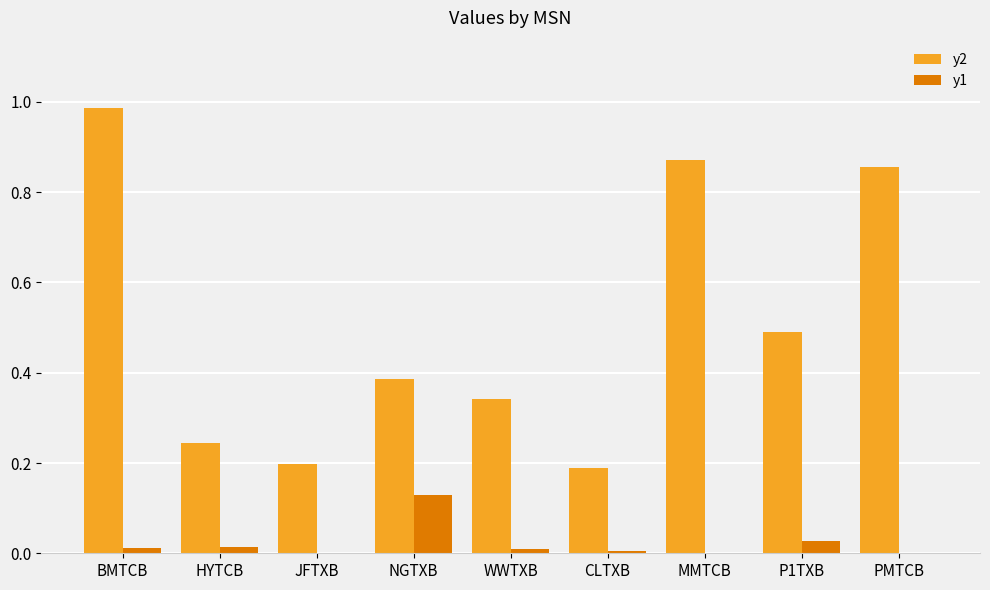

At which category is the sum across all series the highest?

BMTCB